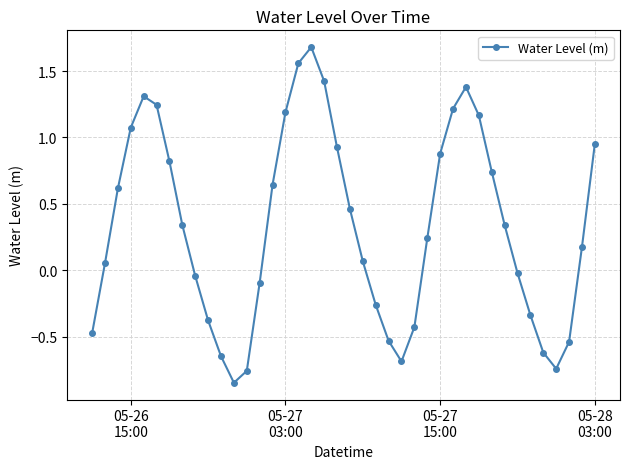

How many distinct data groups are displayed?

1